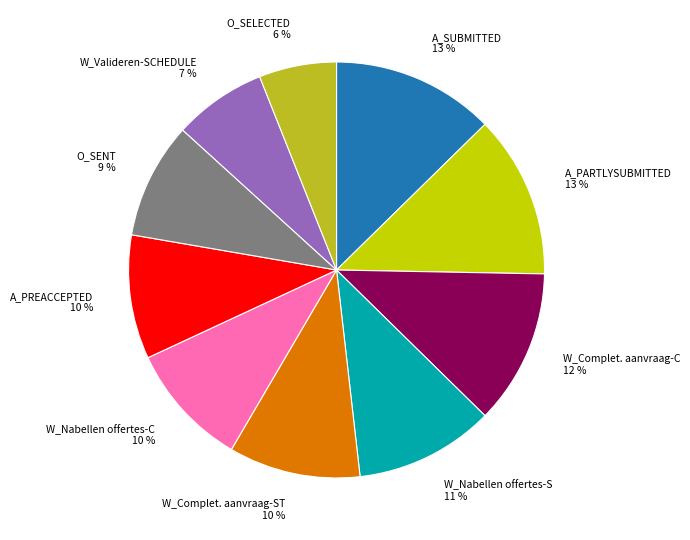

Is the sum of W_Nabellen offertes-S 11 % and W_Nabellen offertes-C 10 % greater than half?

No